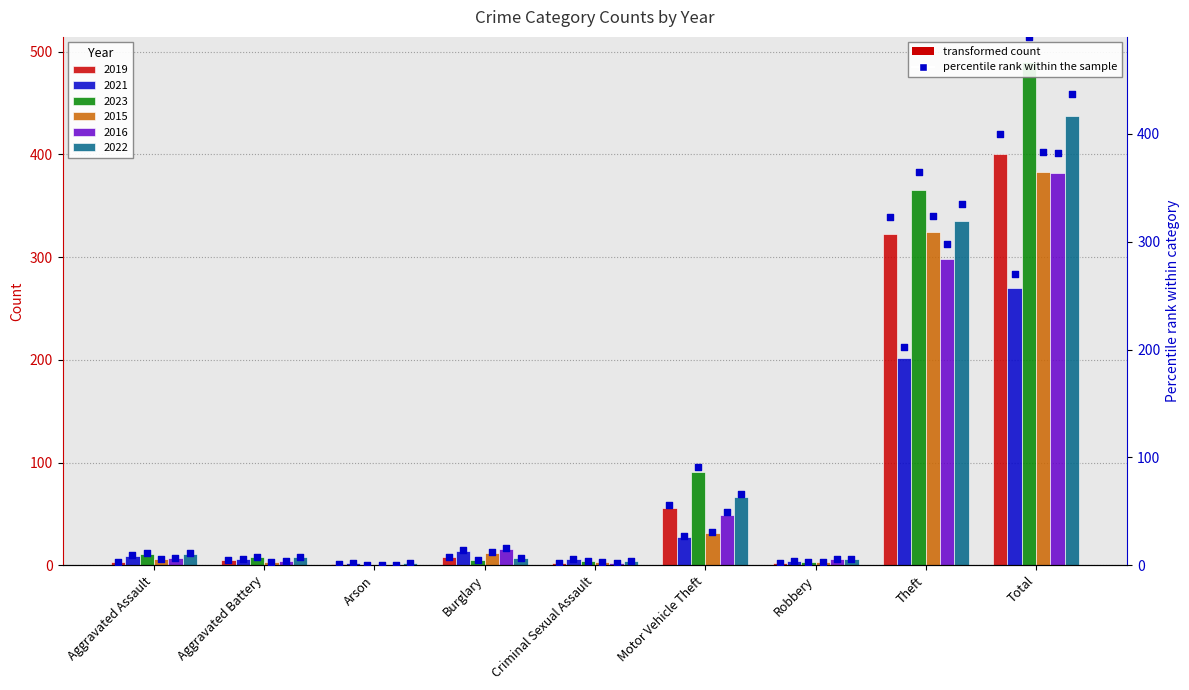

Which has a higher value, Criminal Sexual Assault or Motor Vehicle Theft?

Motor Vehicle Theft